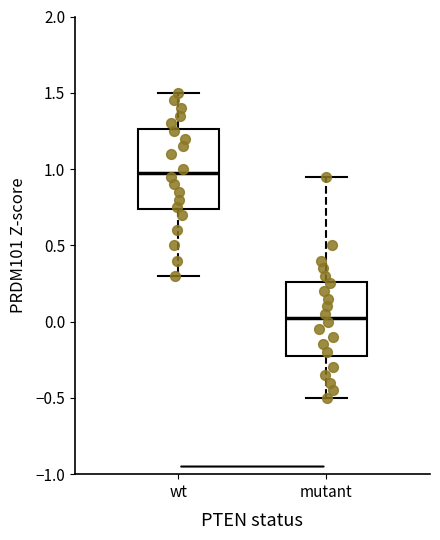

Reading left to right, read every box against the y-axis: the position of its median line, the range the box covers, and the ends of its whiskers. The values are not printed on the chart, so give them approximately, as read against the axis.

wt: median 1.00, box 0.75 to 1.25, whiskers 0.30 to 1.50
mutant: median 0.05, box -0.20 to 0.25, whiskers -0.50 to 0.95